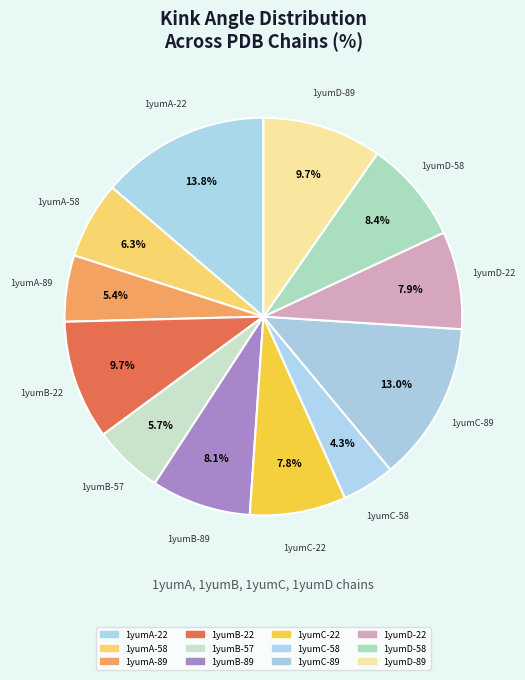

Approximately how many times larger is the value at 1yumC-22 compared to 1yumA-89?

1.5